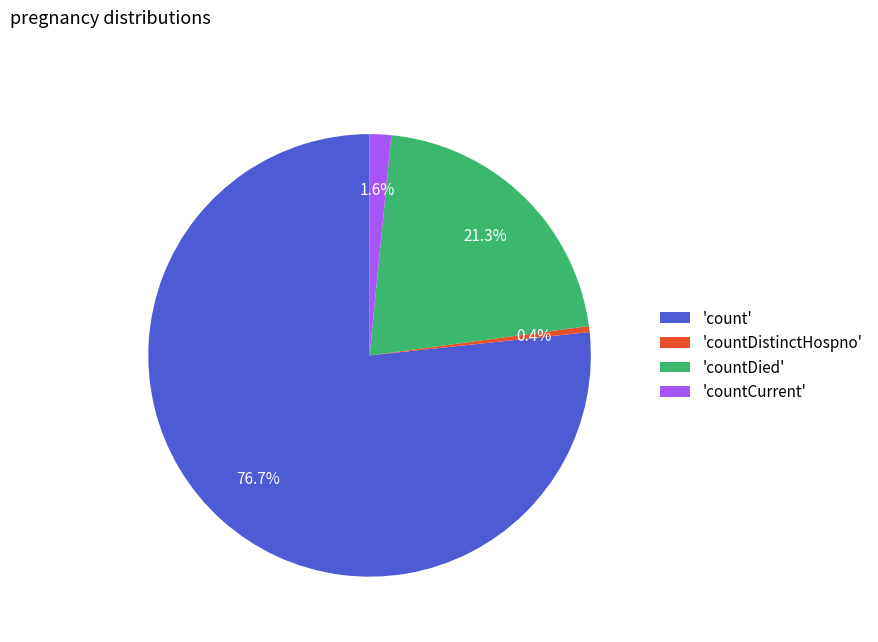

Which has a higher value, 'count' or 'countCurrent'?

'count'